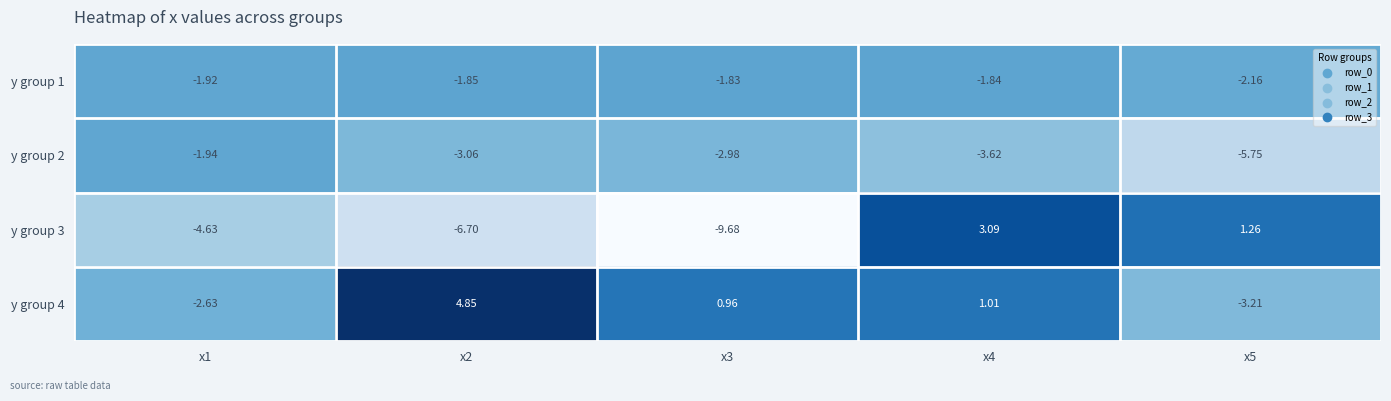

How many values in y group 3 are above zero?

2